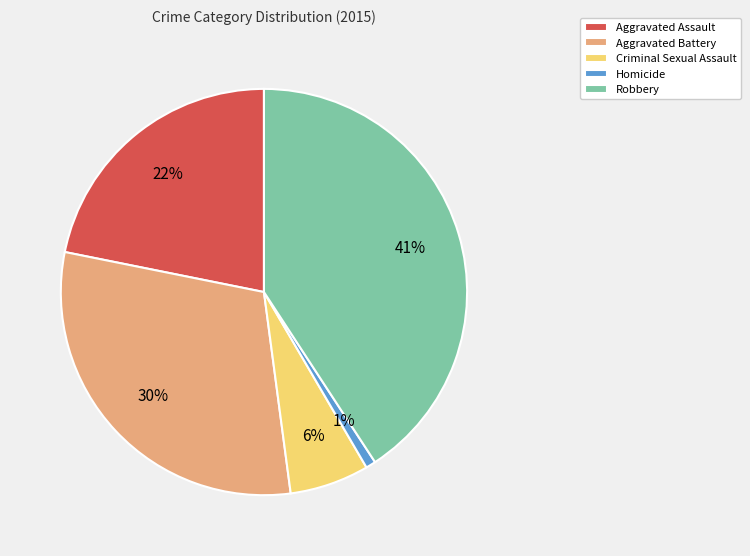

The Homicide slice represents 11% of the pie. True or false?

False